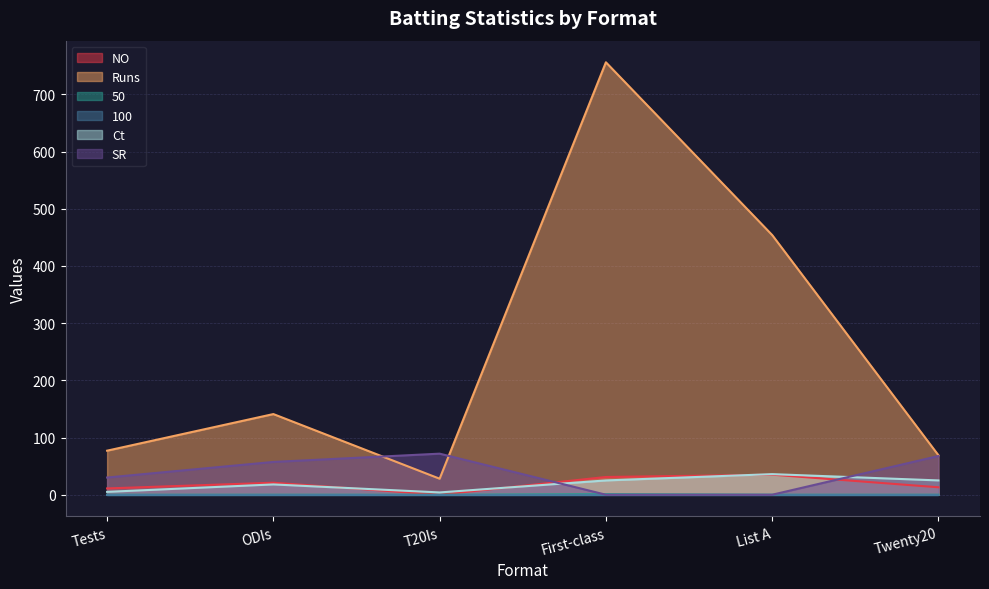

Which category has the highest value in the Runs series?

First-class